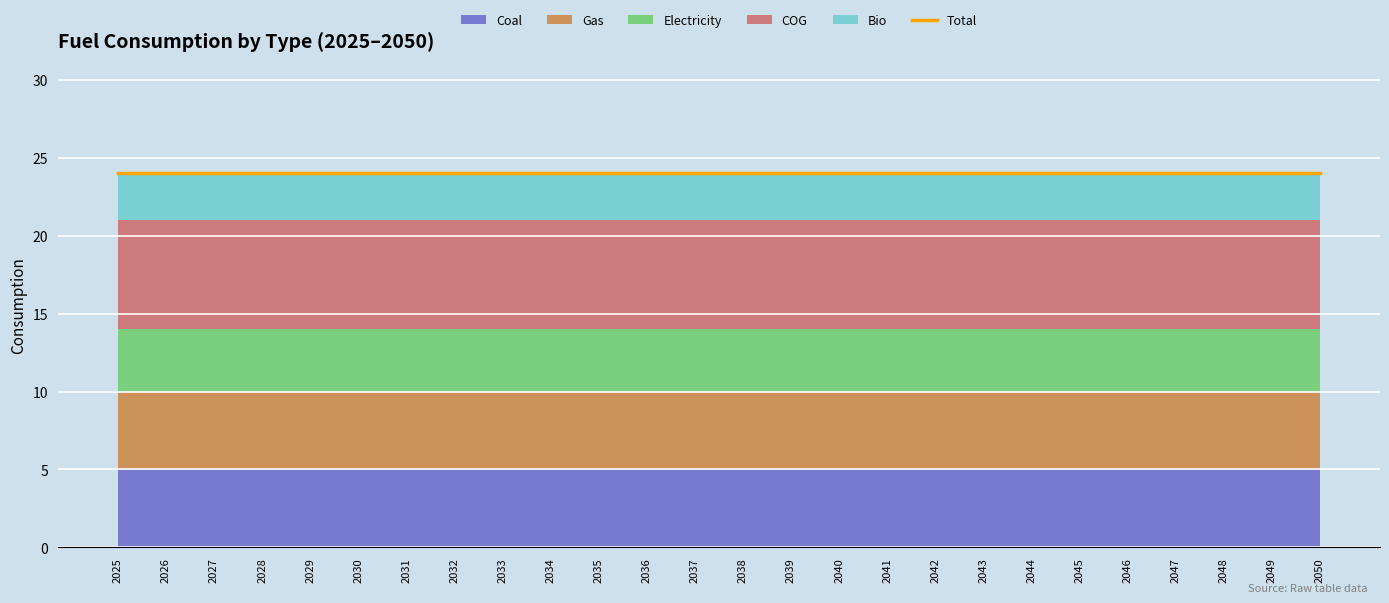

What is the value of the Bio point at the 25th from the left?

3